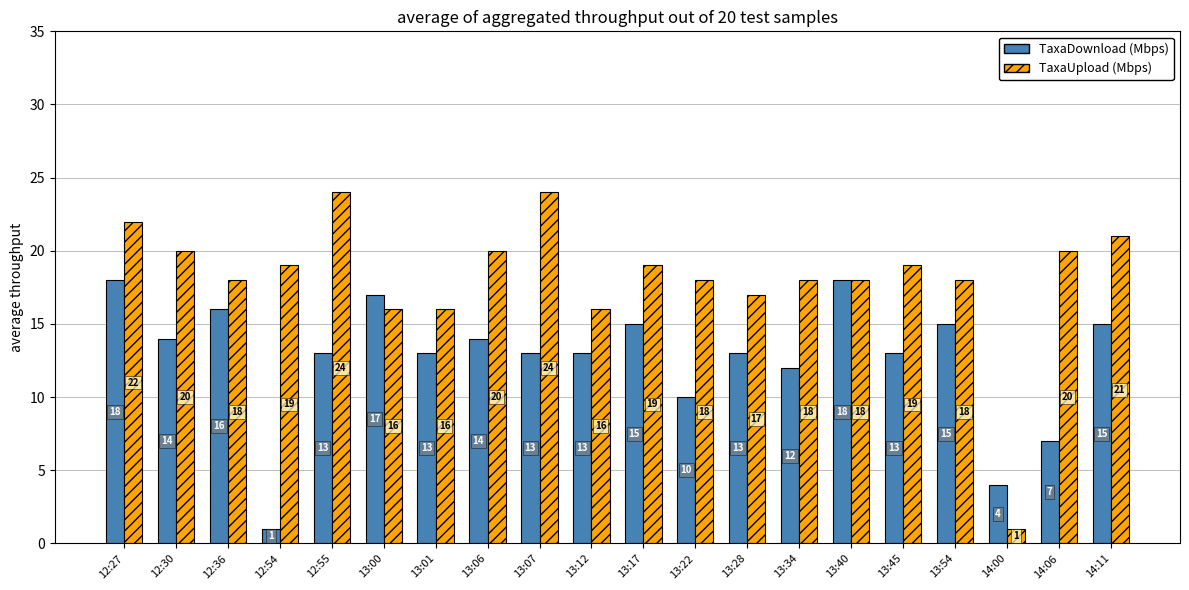

Which series changed the most between 13:17 and 13:34?

TaxaDownload (Mbps)